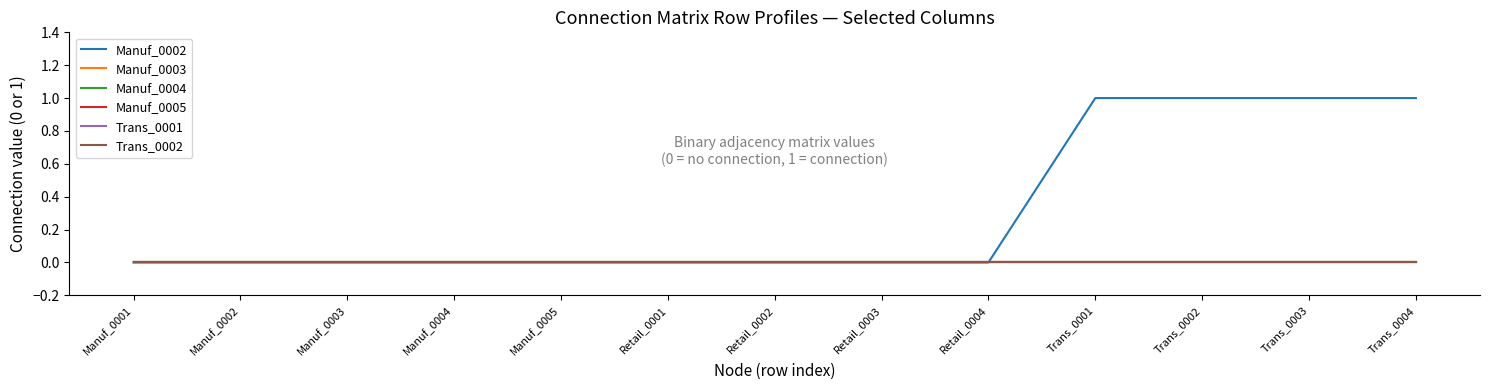

Does the chart have visible grid lines?

No